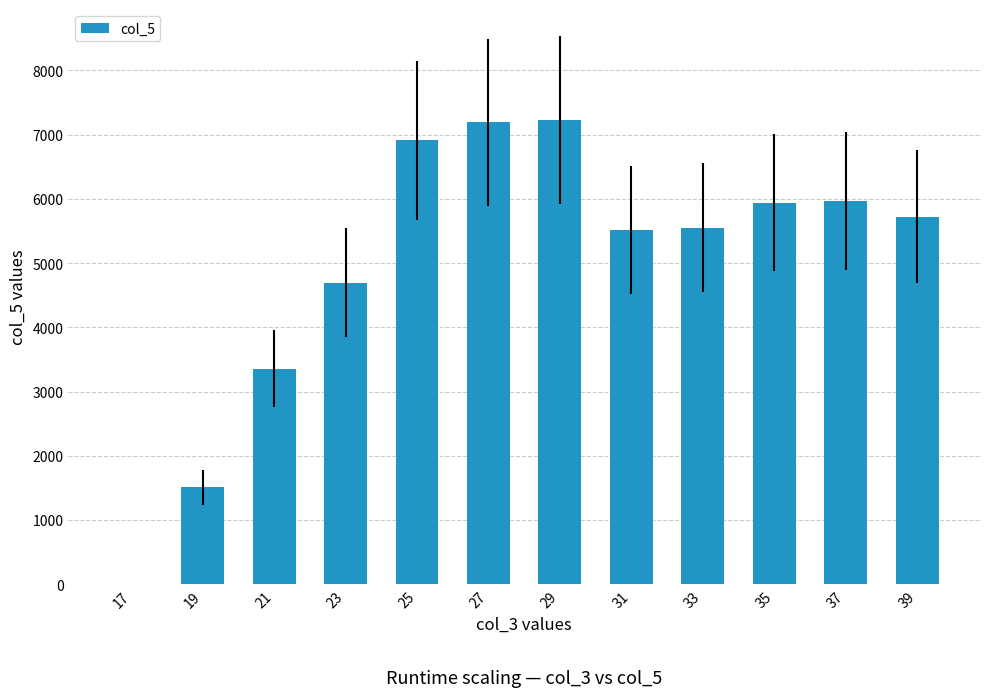

How many distinct data groups are displayed?

1